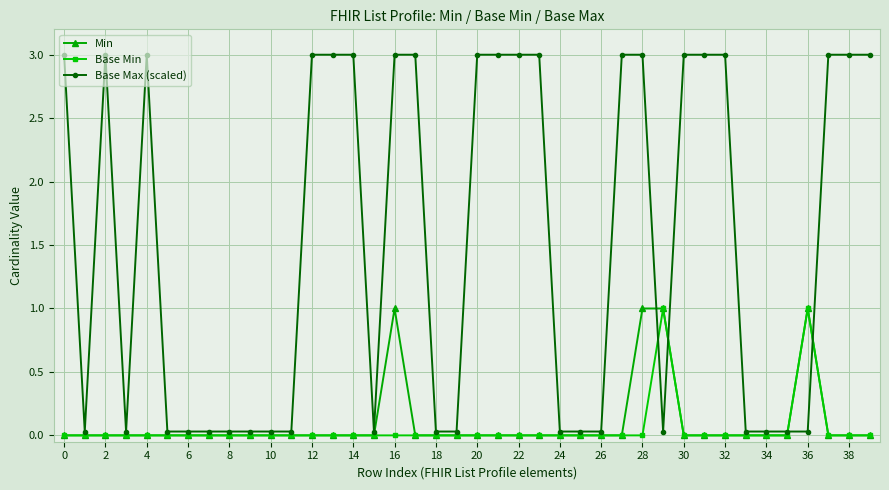

At how many categories does at least one series exceed 2?

20